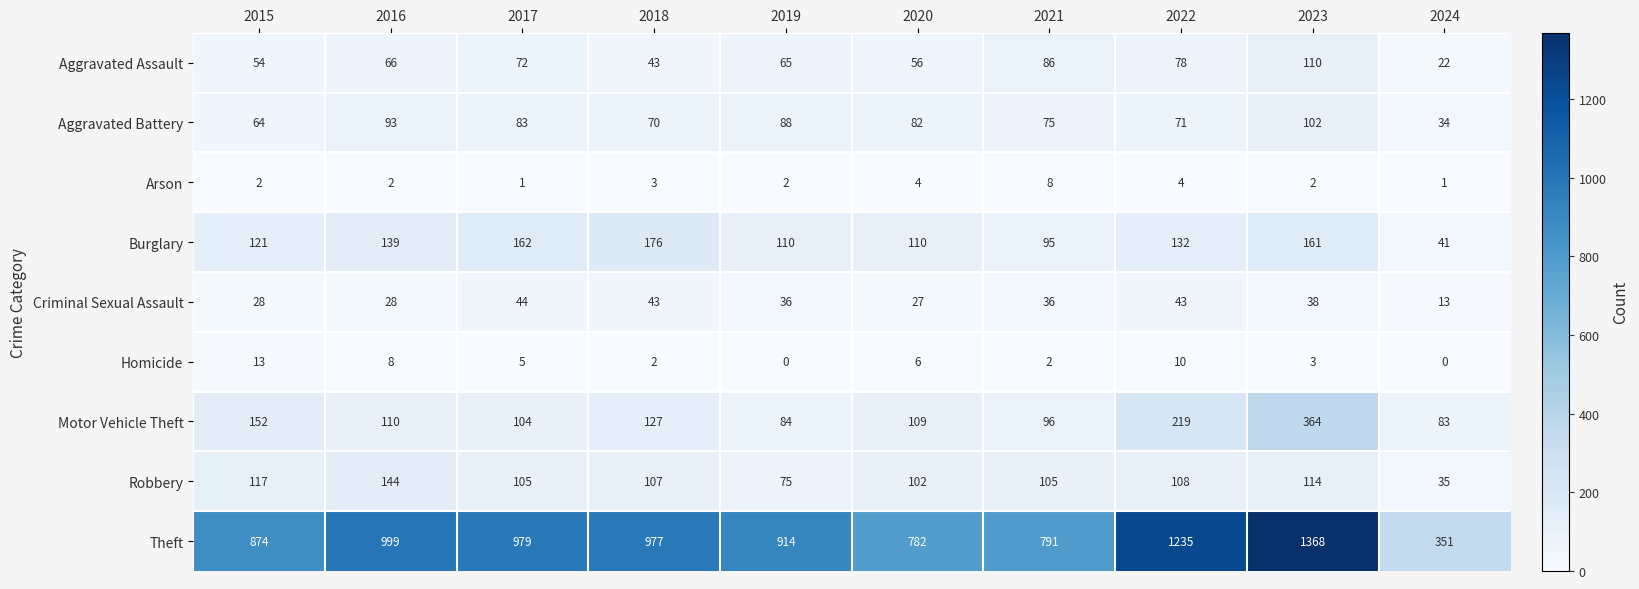

At which category is the sum across all series the highest?

2023